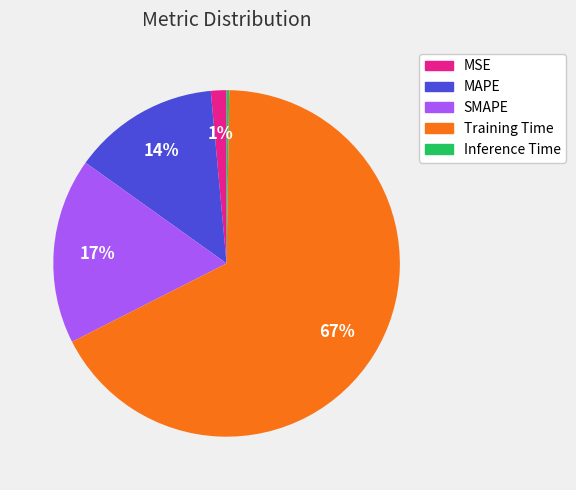

Is it true that MAPE is 14% of the pie?

True